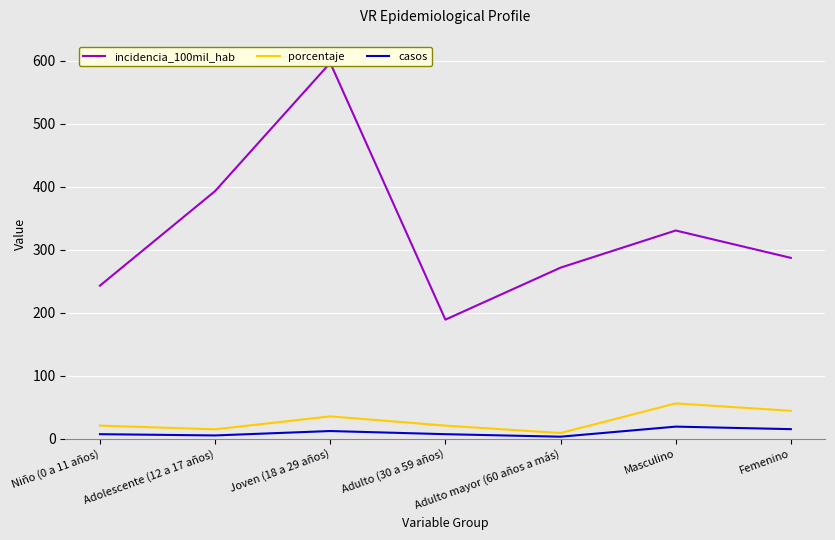

What is the difference between the maximum and minimum values in the incidencia_100mil_hab series?

407.8